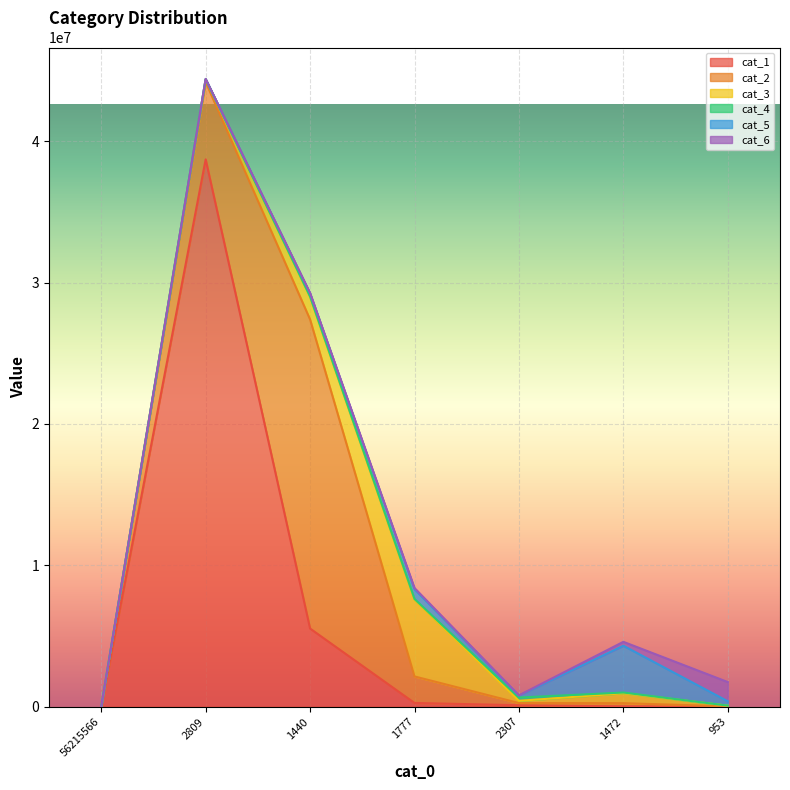

At which label is cat_4 closest to 117379?

1777